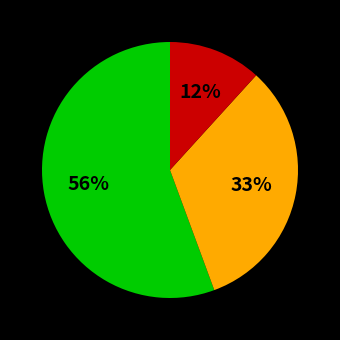

Does any single category account for the majority?

Yes